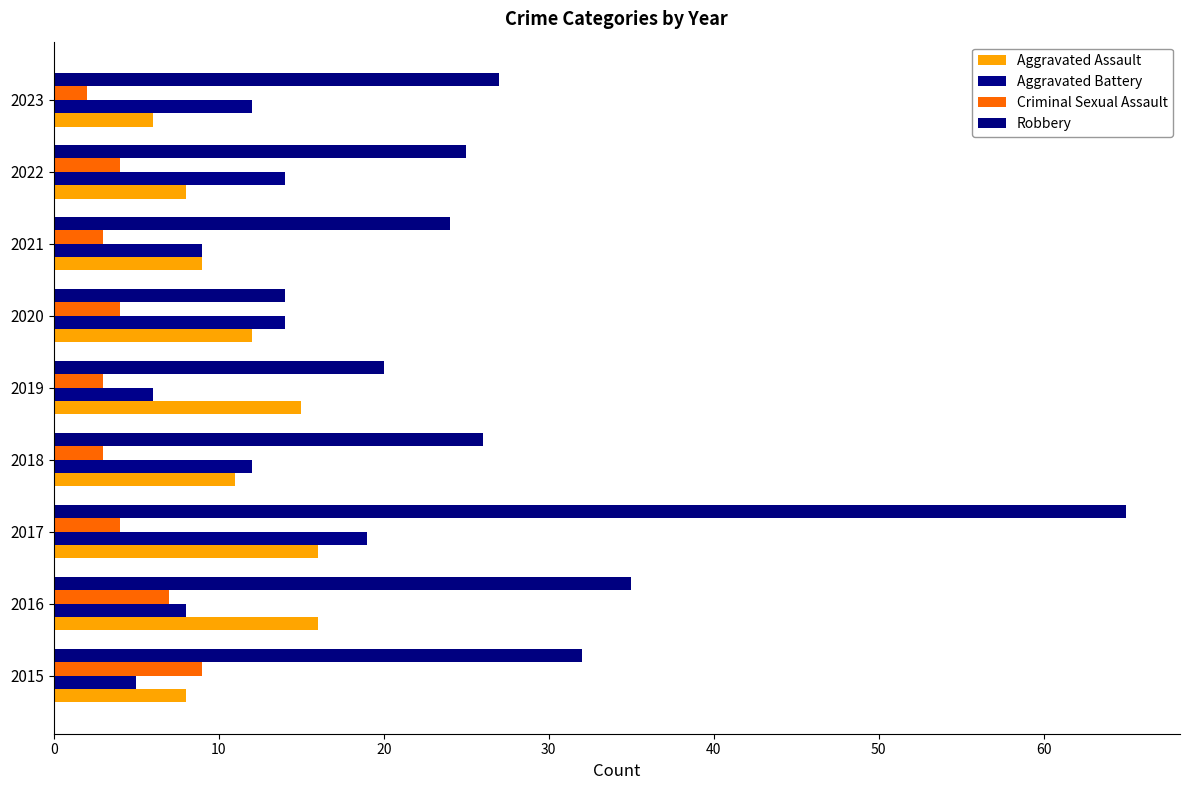

How many values in the Aggravated Assault series are below 11?

4